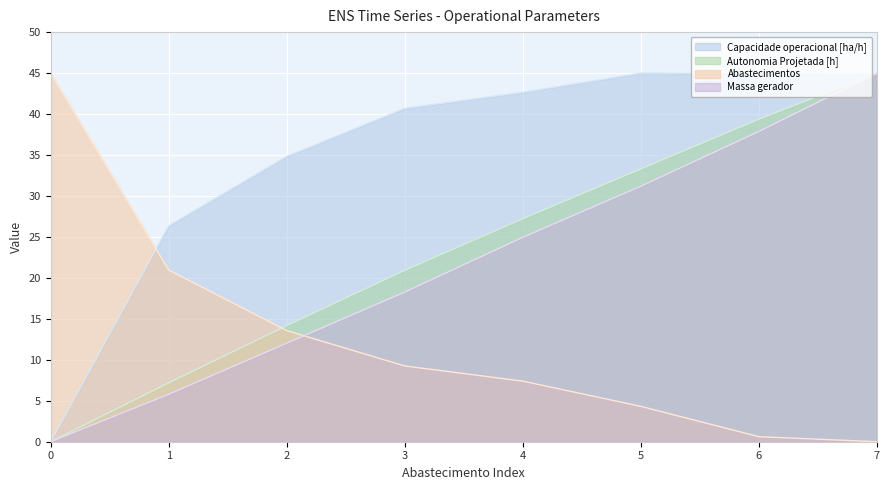

How many values in the Capacidade operacional [ha/h] series exceed 42?

4